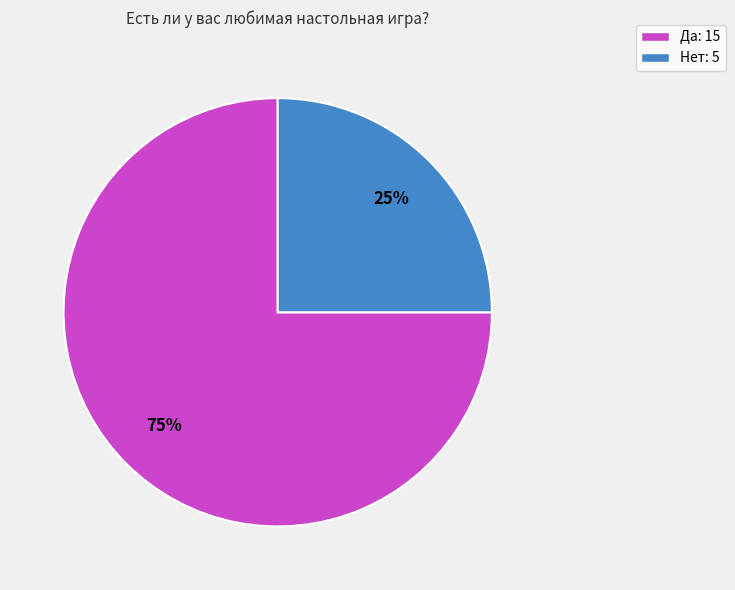

Approximately how many times larger is the value at Нет compared to Да?

0.3